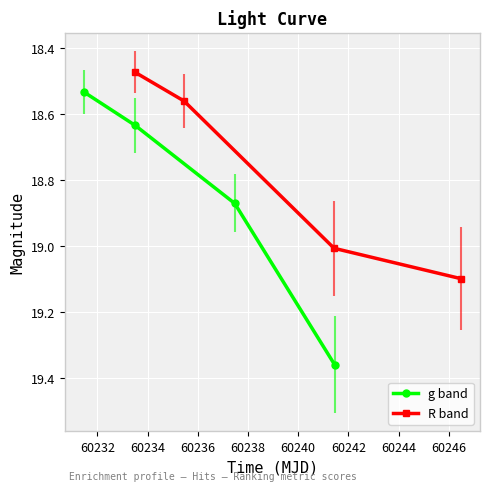

True or false: R band has more than 1 points higher than both neighbors.

False